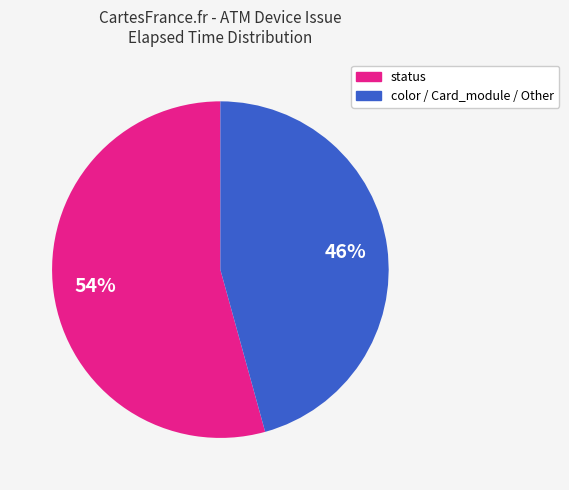

How many segments does this pie chart have?

2